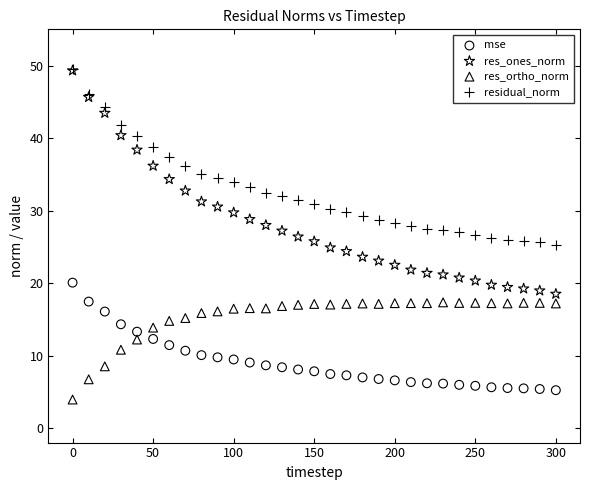

Which series reaches the minimum Y coordinate?

res_ortho_norm